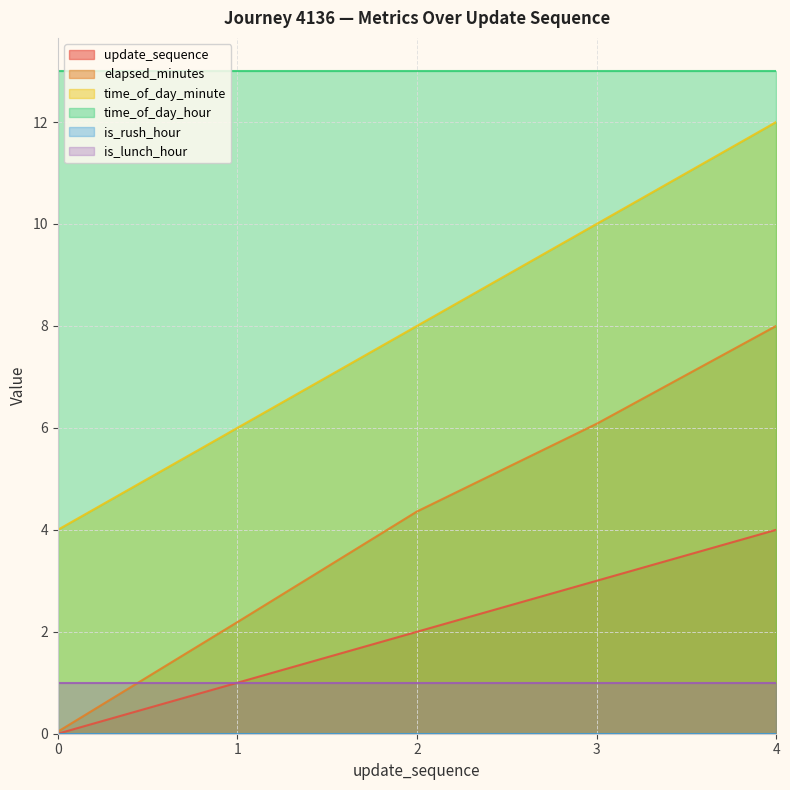

True or false: elapsed_minutes and update_sequence cross at least once.

False